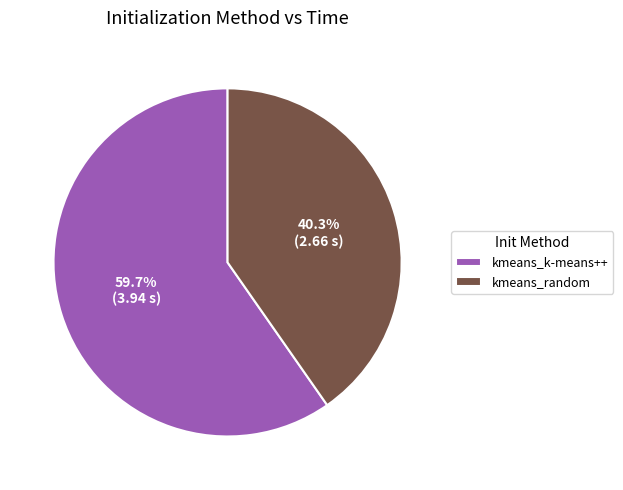

What is the largest slice in the pie chart?

kmeans_k-means++